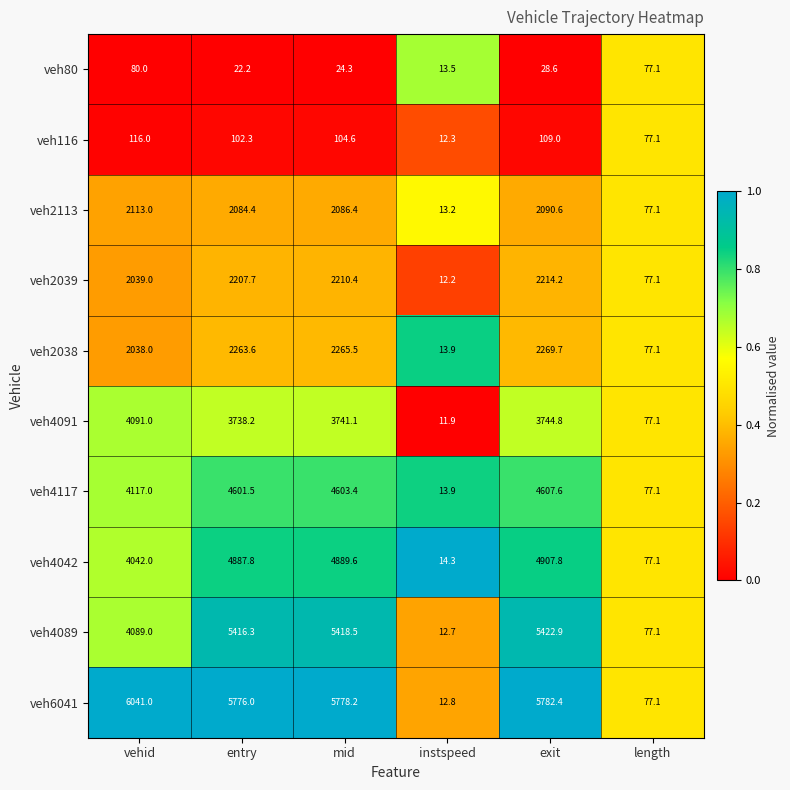

How many distinct data groups are displayed?

10